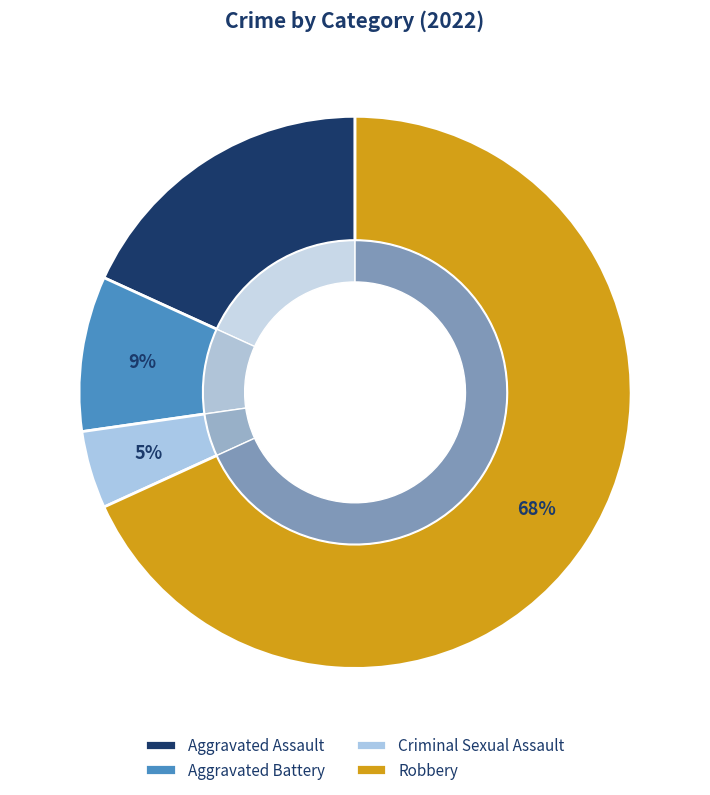

To the nearest percent, what is the difference between the largest and smallest slice percentages?

64%